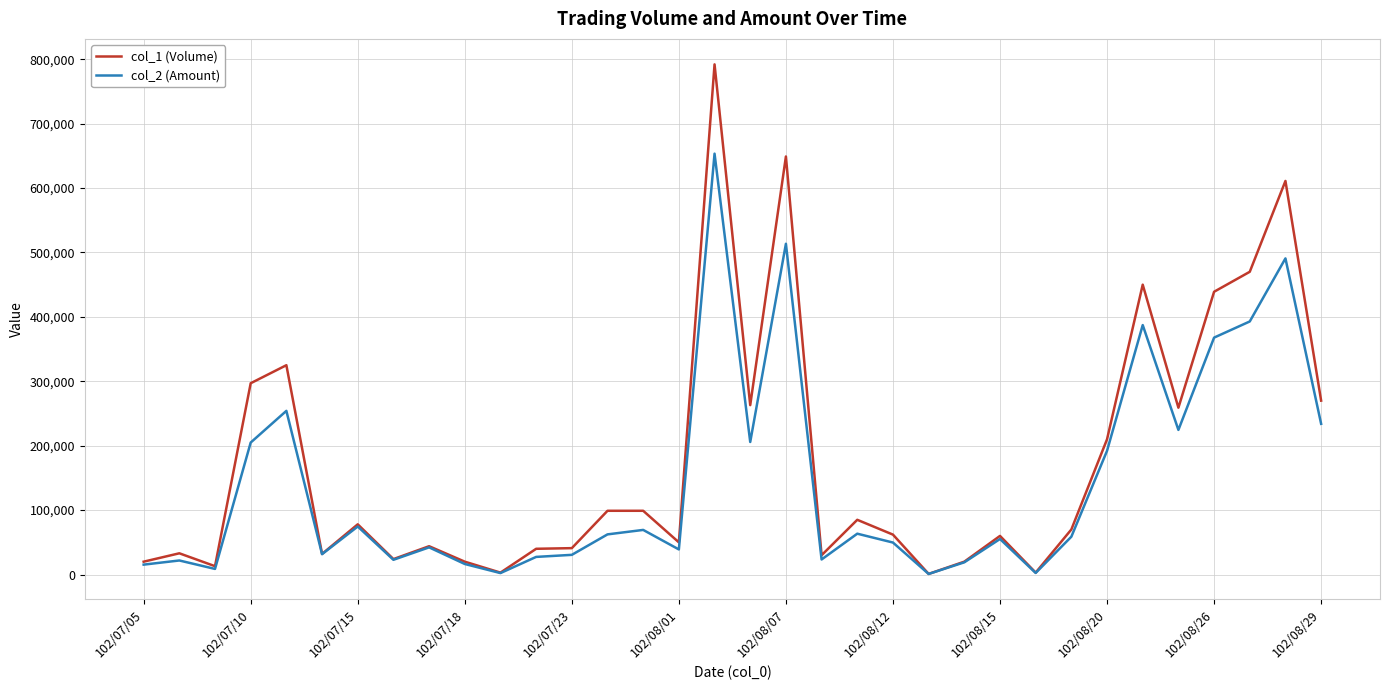

Which series has the largest range (max minus min)?

col_1 (Volume)